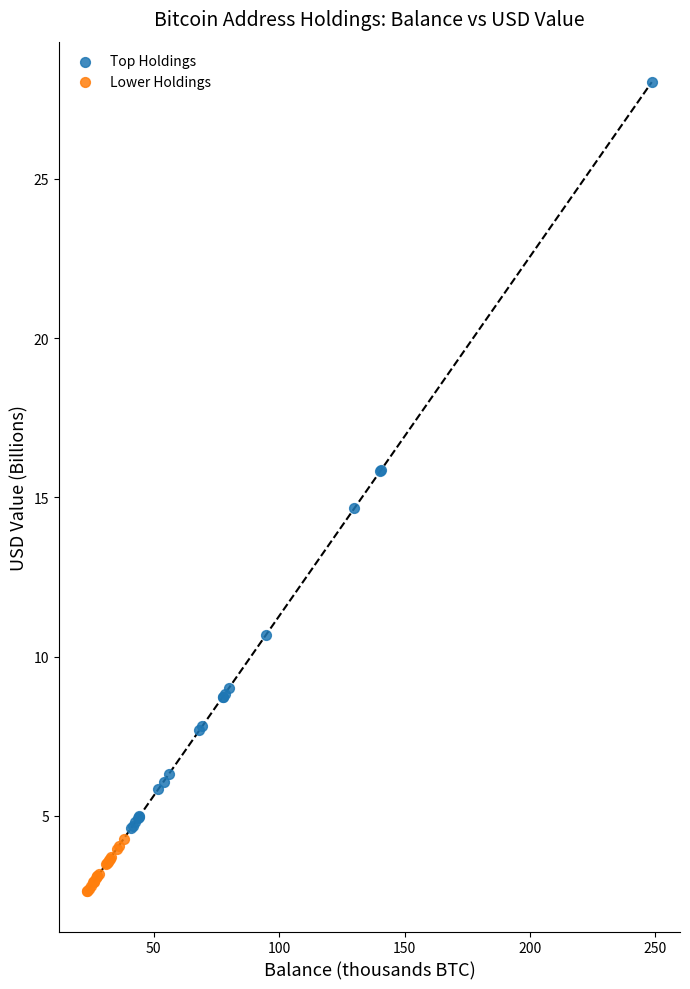

Which series reaches the maximum Y coordinate?

Top Holdings